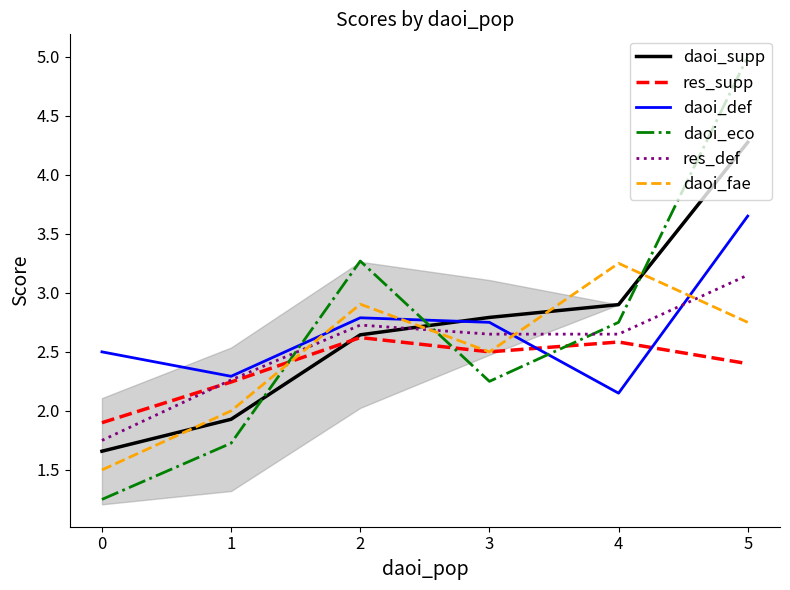

How many lines are shown in the chart?

6